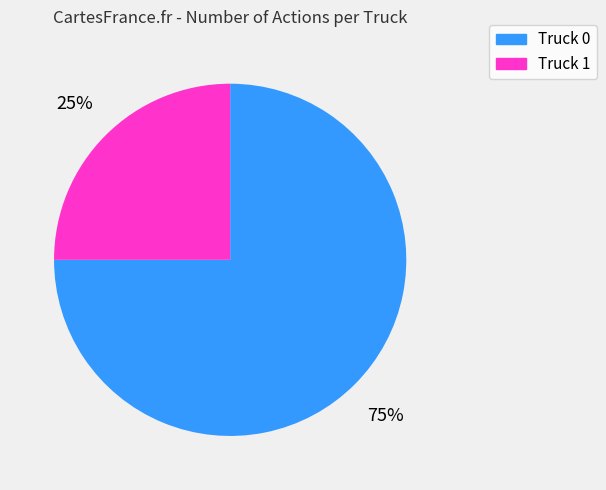

Is it true that Truck 1 is 25% of the pie?

True